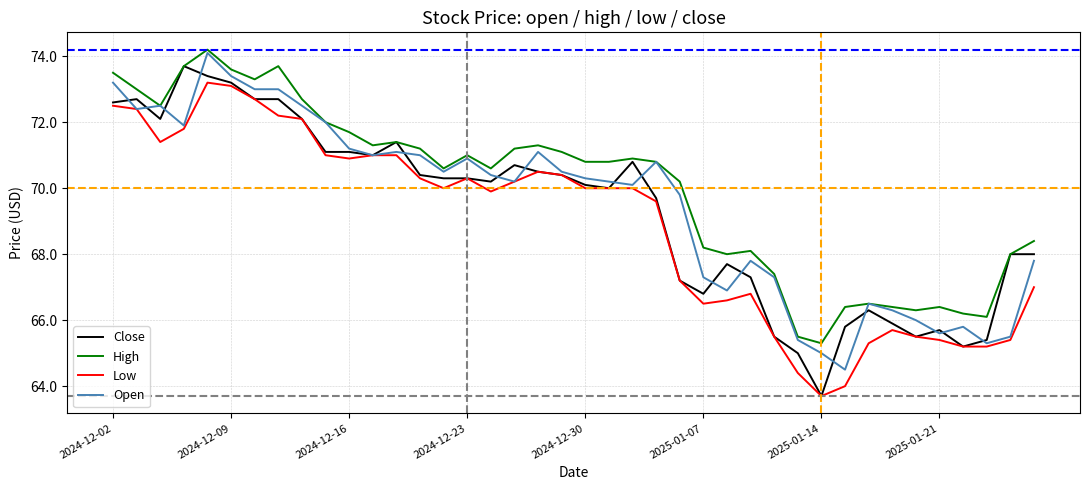

What is the greatest value displayed?

74.2